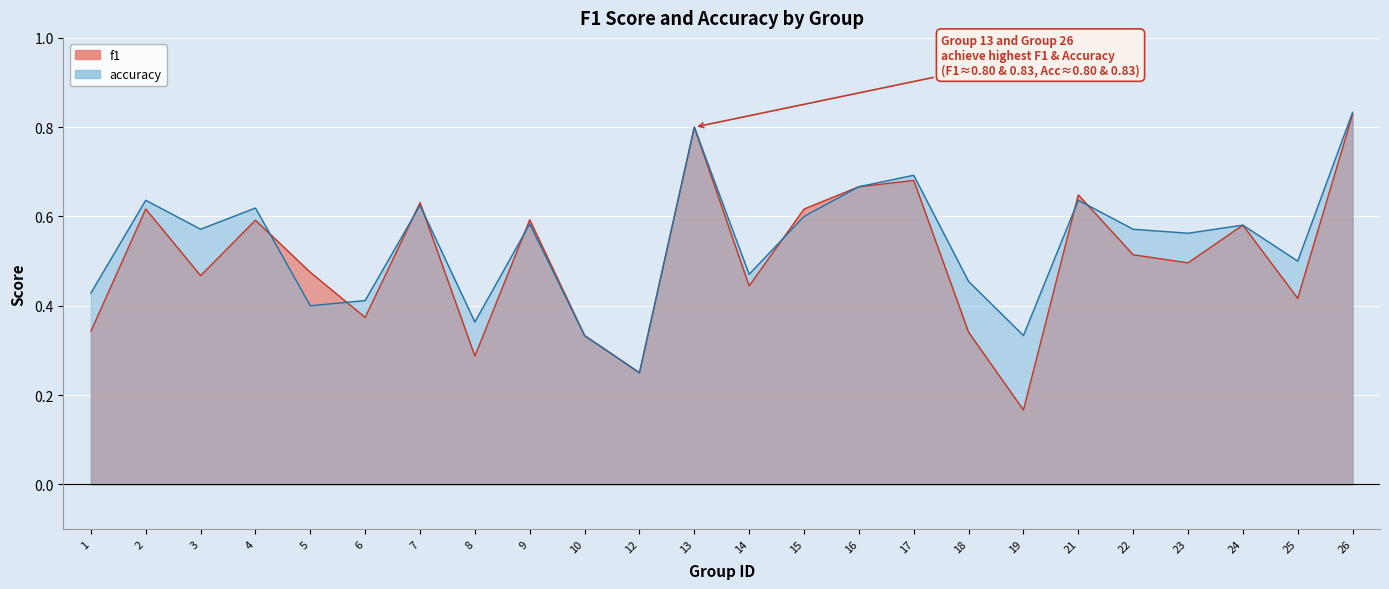

Reading right to left, extract all data points from this chart.

f1: 26=0.8	25=0.4	24=0.6	23=0.5	22=0.5	21=0.6	19=0.2	18=0.3	17=0.7	16=0.7	15=0.6	14=0.4	13=0.8	12=0.2	10=0.3	9=0.6	8=0.3	7=0.6	6=0.4	5=0.5	4=0.6	3=0.5	2=0.6	1=0.3
accuracy: 26=0.8	25=0.5	24=0.6	23=0.6	22=0.6	21=0.6	19=0.3	18=0.5	17=0.7	16=0.7	15=0.6	14=0.5	13=0.8	12=0.2	10=0.3	9=0.6	8=0.4	7=0.6	6=0.4	5=0.4	4=0.6	3=0.6	2=0.6	1=0.4